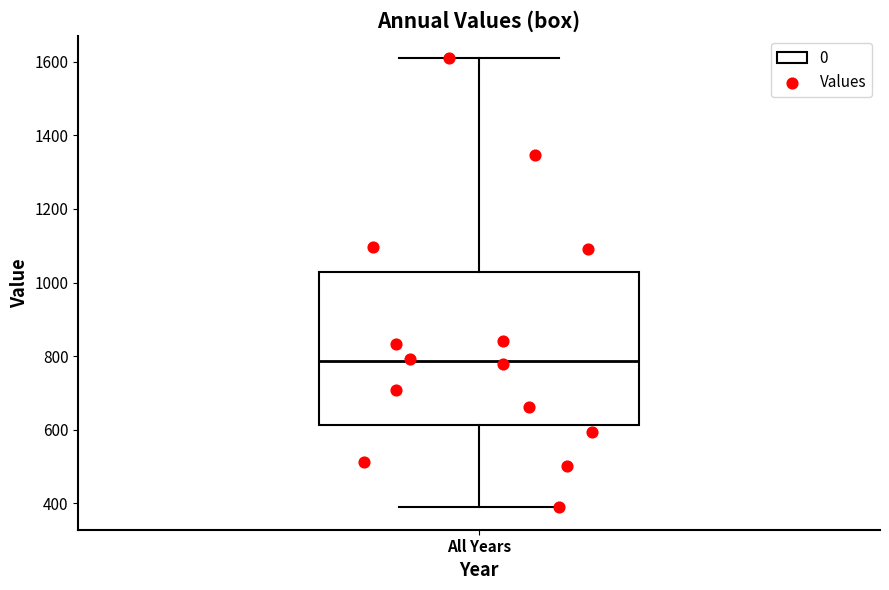

Read this box plot against the y-axis: the position of the median line, the range covered by the box, and the ends of both whiskers. The values are not printed on the chart, so give them approximately, as read against the axis.

median 780, box 620 to 1020, whiskers 380 to 1600